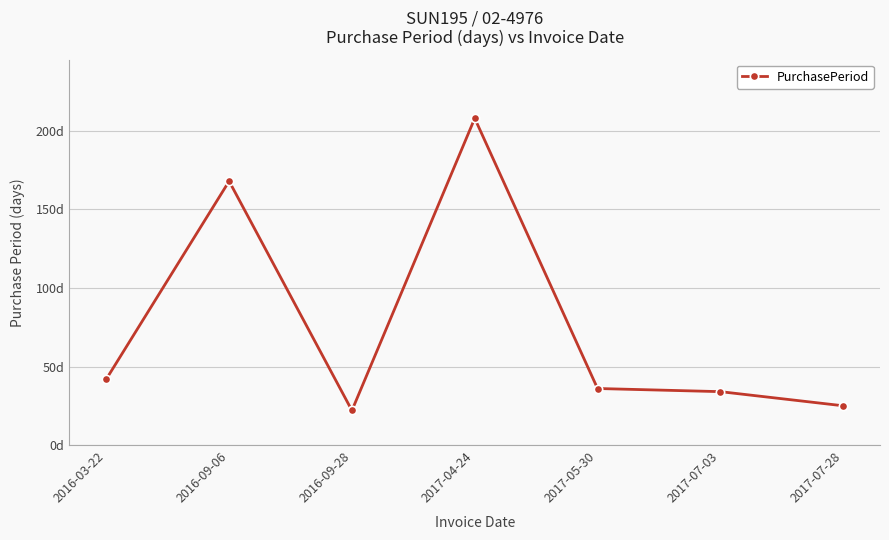

Does the chart have visible grid lines?

Yes